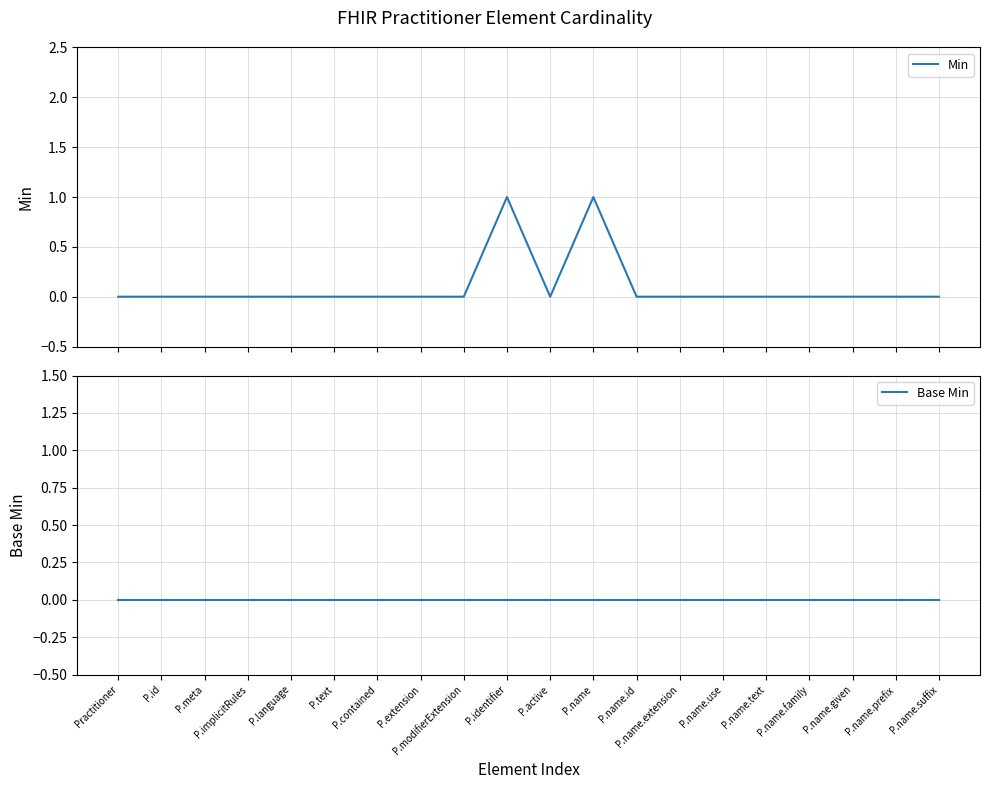

Which series has the widest spread of values?

Min